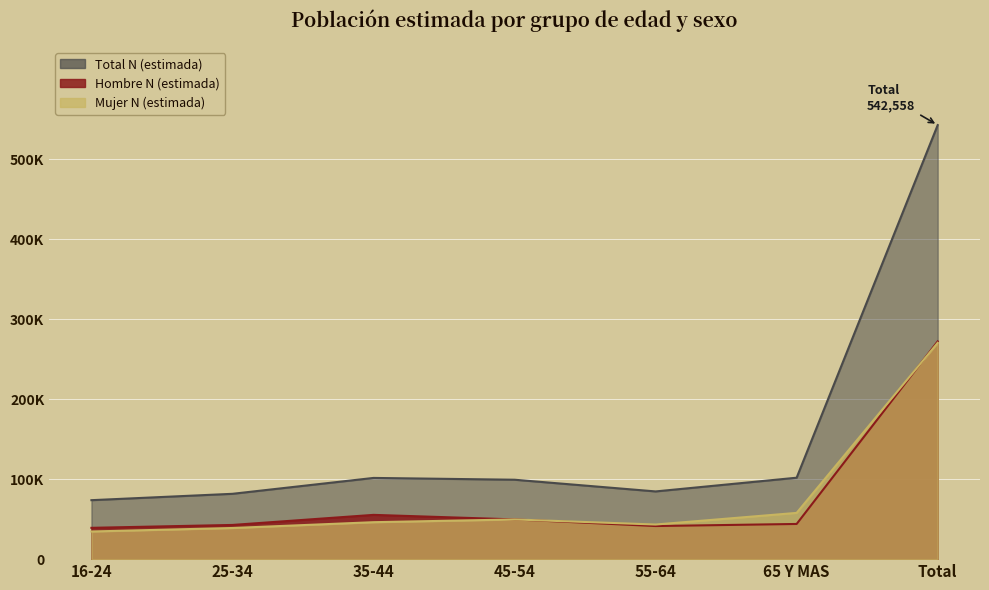

What is the difference between the maximum and minimum values in the Total N (estimada) series?

468860